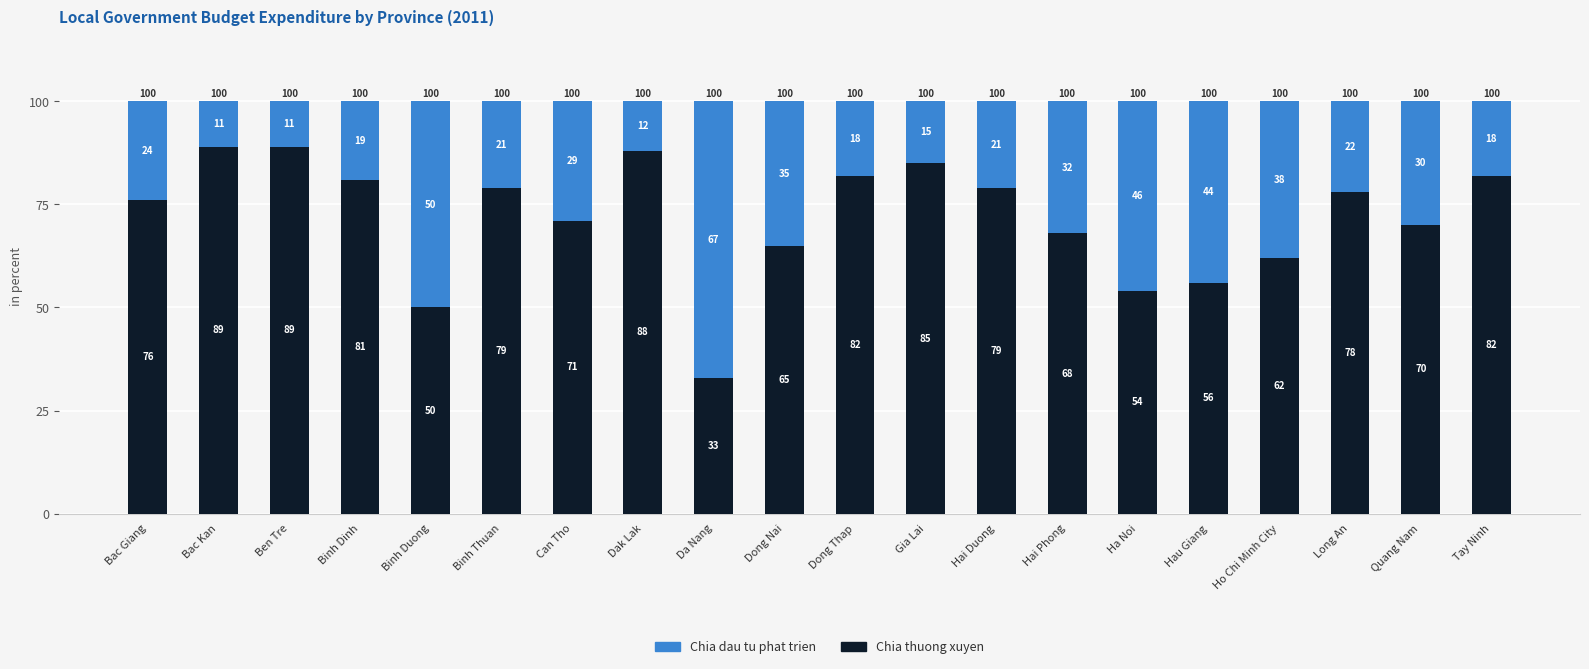

Reading right to left, what are the values for Chia thuong xuyen?

Tay Ninh=82	Quang Nam=70	Long An=78	Ho Chi Minh City=62	Hau Giang=56	Ha Noi=54	Hai Phong=68	Hai Duong=79	Gia Lai=85	Dong Thap=82	Dong Nai=65	Da Nang=33	Dak Lak=88	Can Tho=71	Binh Thuan=79	Binh Duong=50	Binh Dinh=81	Ben Tre=89	Bac Kan=89	Bac Giang=76